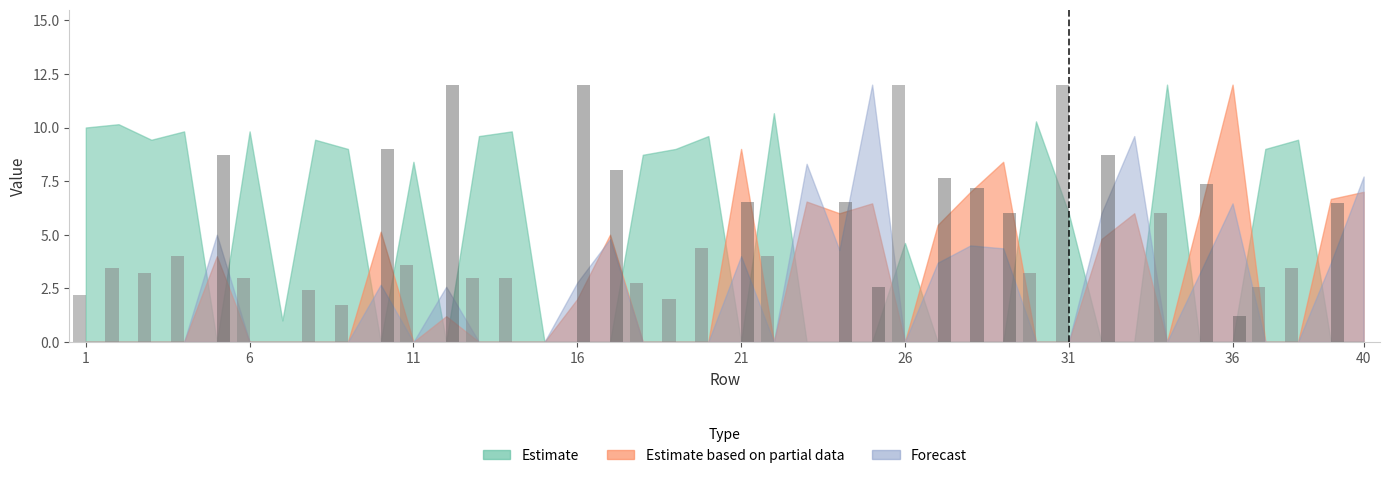

What is the maximum value shown in the chart?

12.0